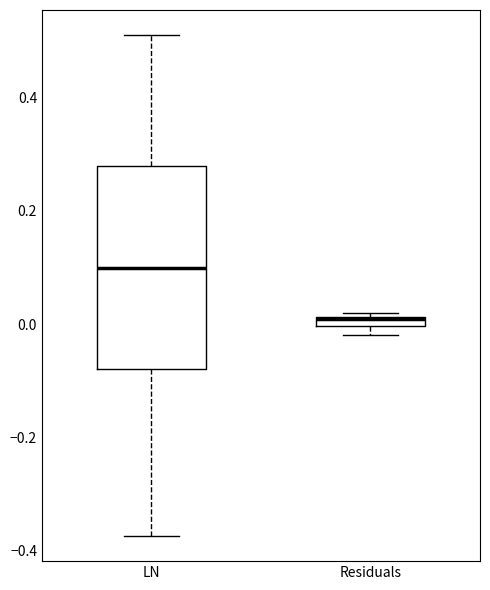

Where is the lower edge of the box for LN on the y-axis? The values are not printed on the chart, so give them approximately, as read against the axis.

-0.08